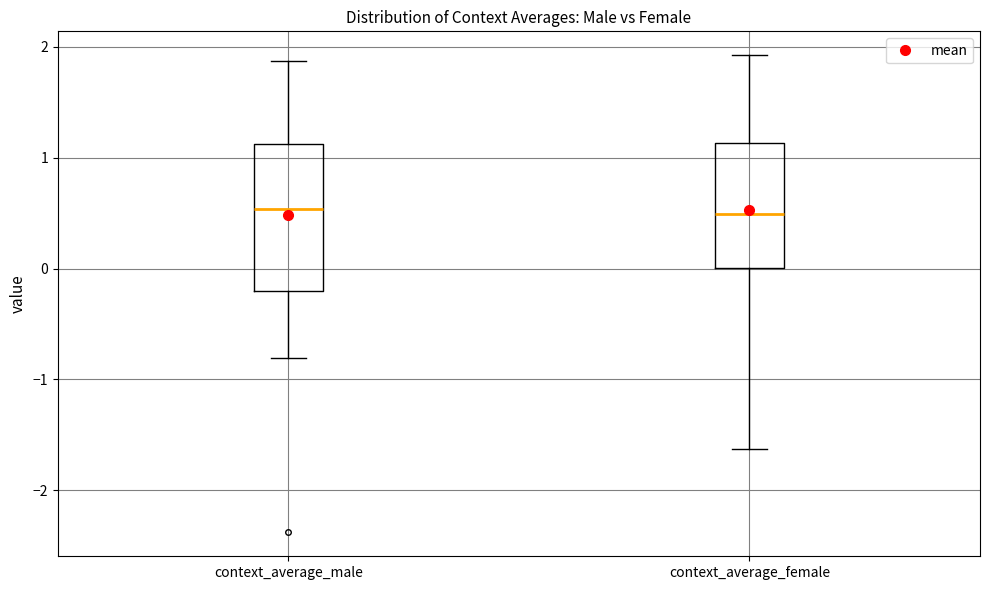

Which box is the tallest, from its lower edge to its upper edge?

context_average_male